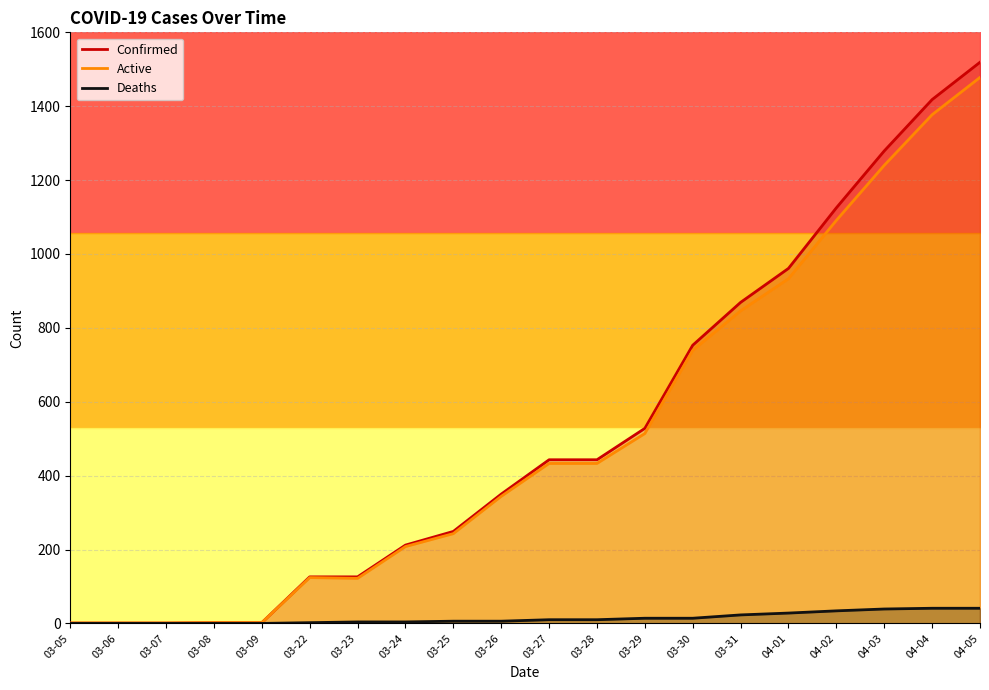

True or false: Active and Confirmed cross at least once.

False